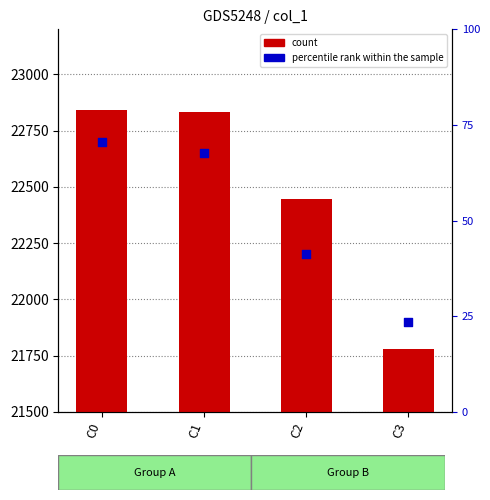

At which category is the sum across all series the highest?

C0